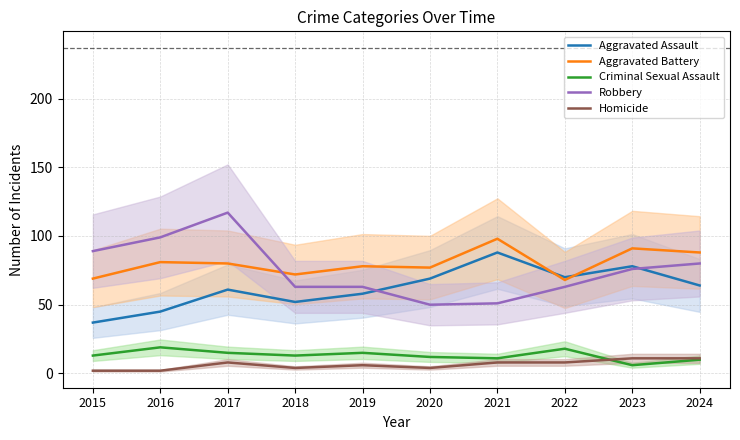

How many Robbery values are between 63 and 89?

6